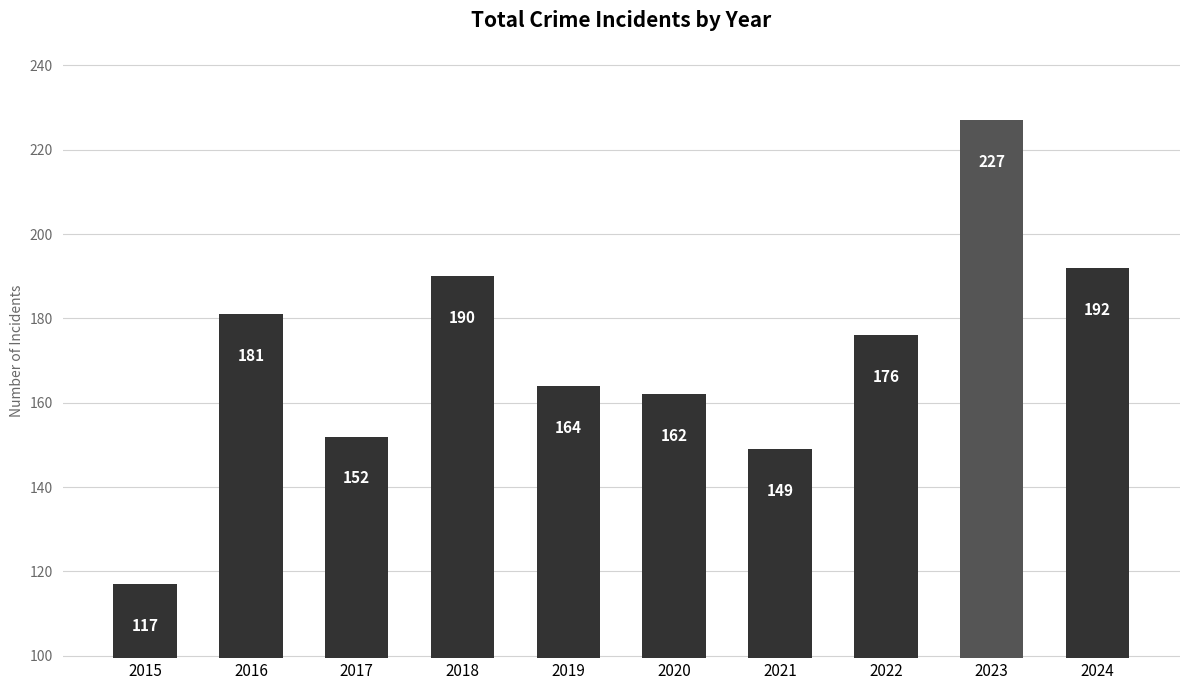

Which has a higher value, 2018 or 2017?

2018